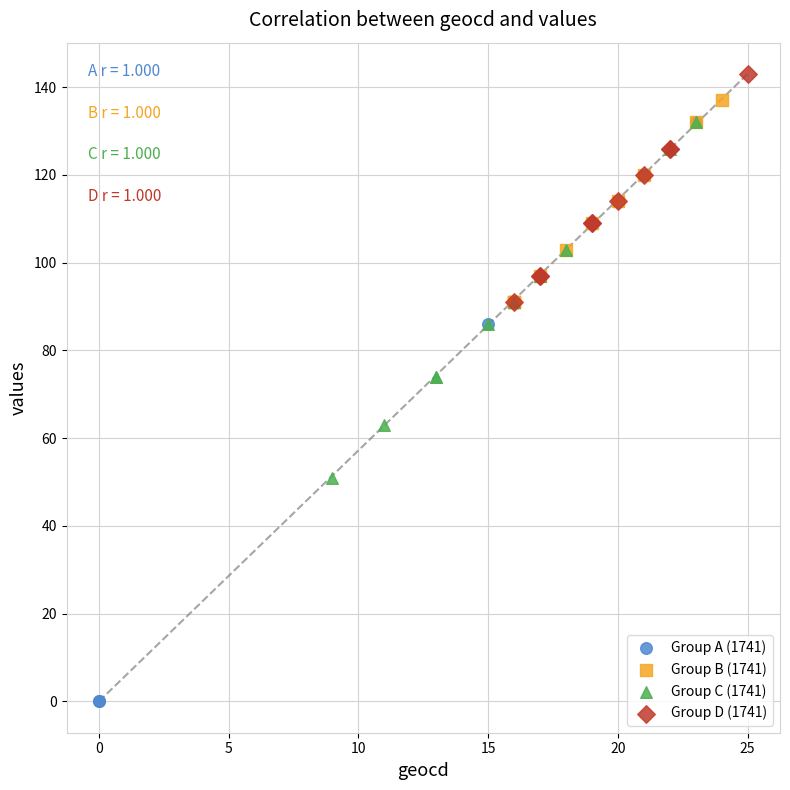

Which series has the largest Y range (max minus min)?

Group A (1741)